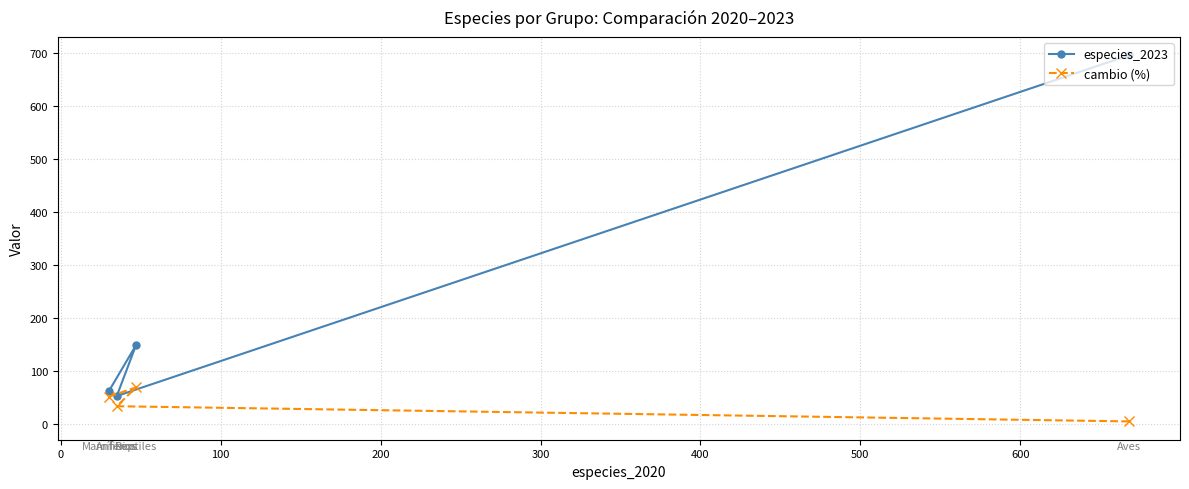

What are all the series names shown in the legend?

especies_2023, cambio (%)